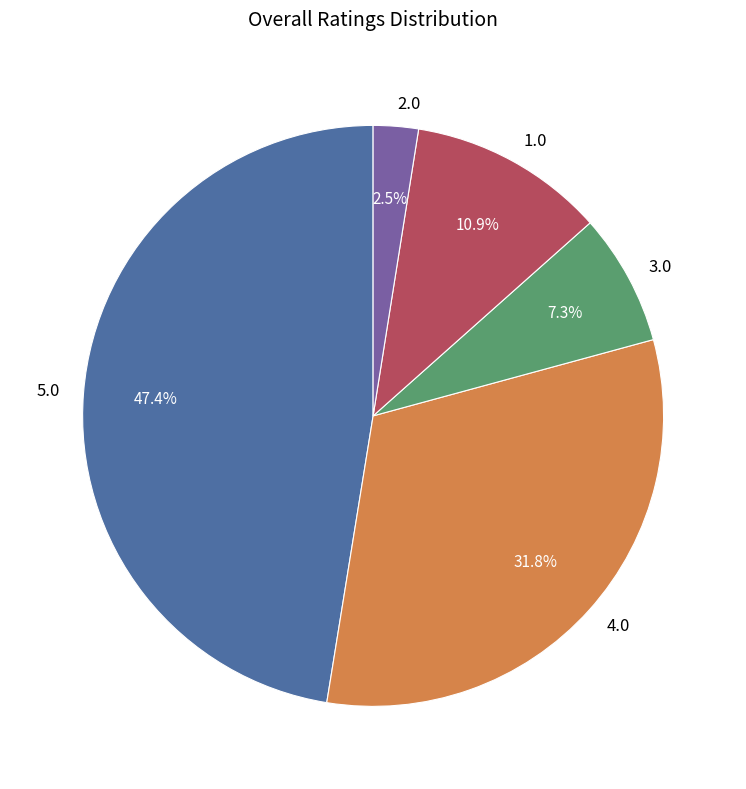

Which slice is the largest?

5.0